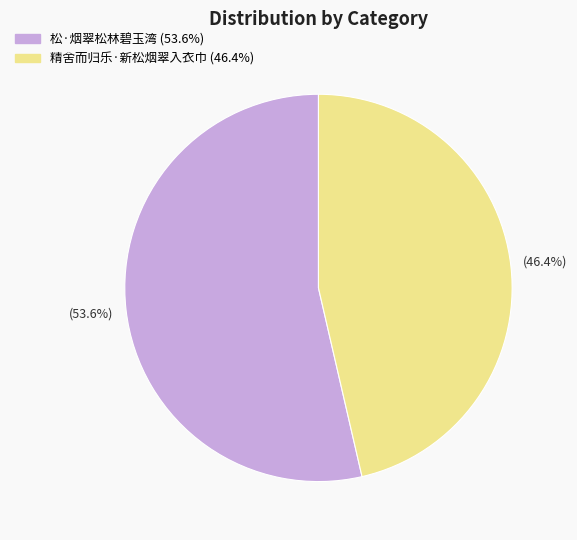

Which slice represents more than half of the pie?

松·烟翠松林碧玉湾